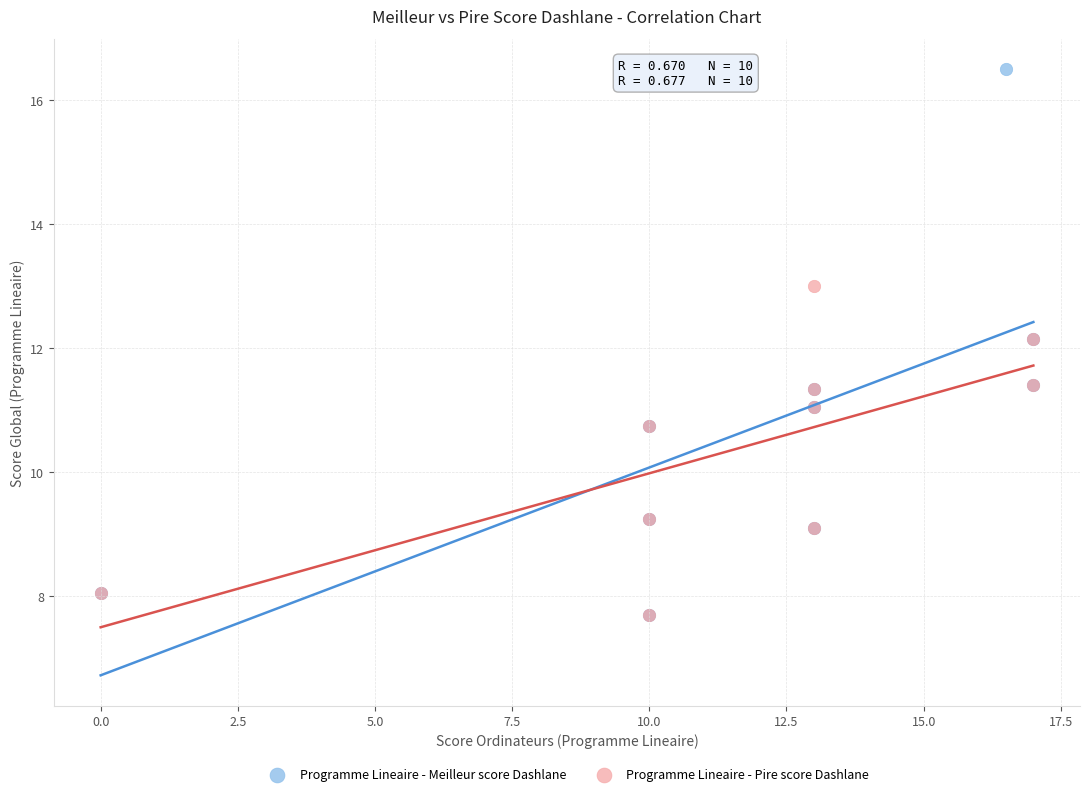

Which series contains the highest Y value?

Programme Lineaire - Meilleur score Dashlane